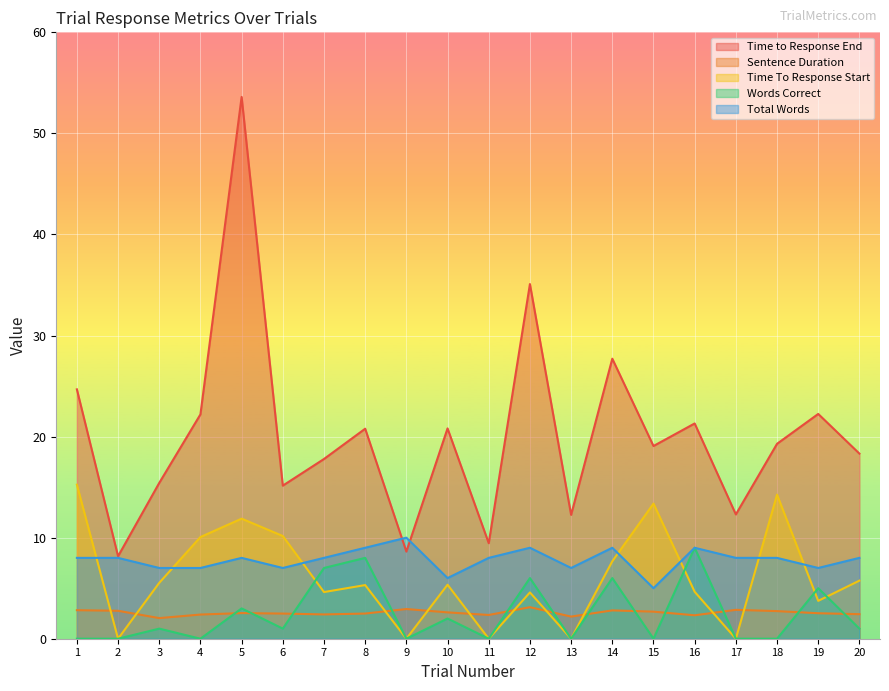

Does the chart display data point markers on the line(s)?

No